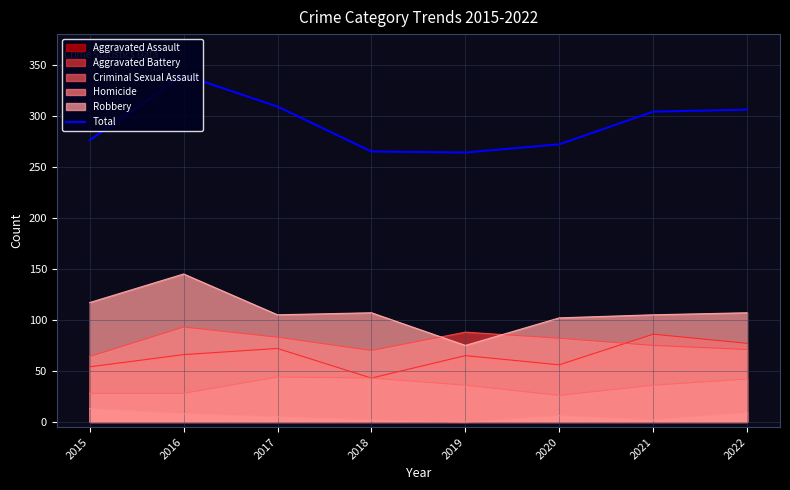

Reading left to right, transcribe all the data shown in this chart.

276	340	309	265	264	272	304	306